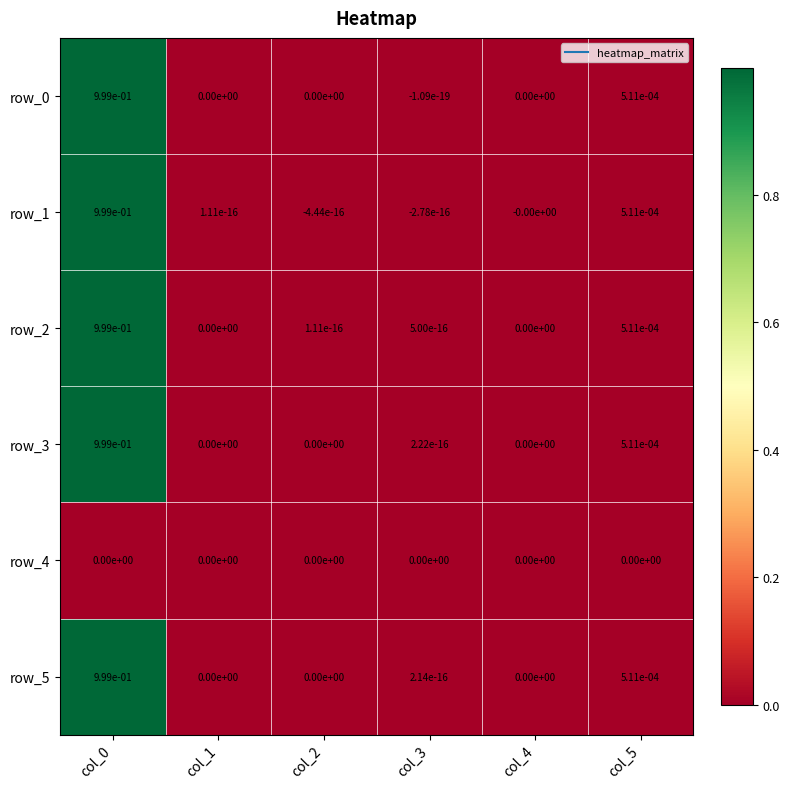

What is the sum of the row_0 values at col_4 and col_0?

1.0